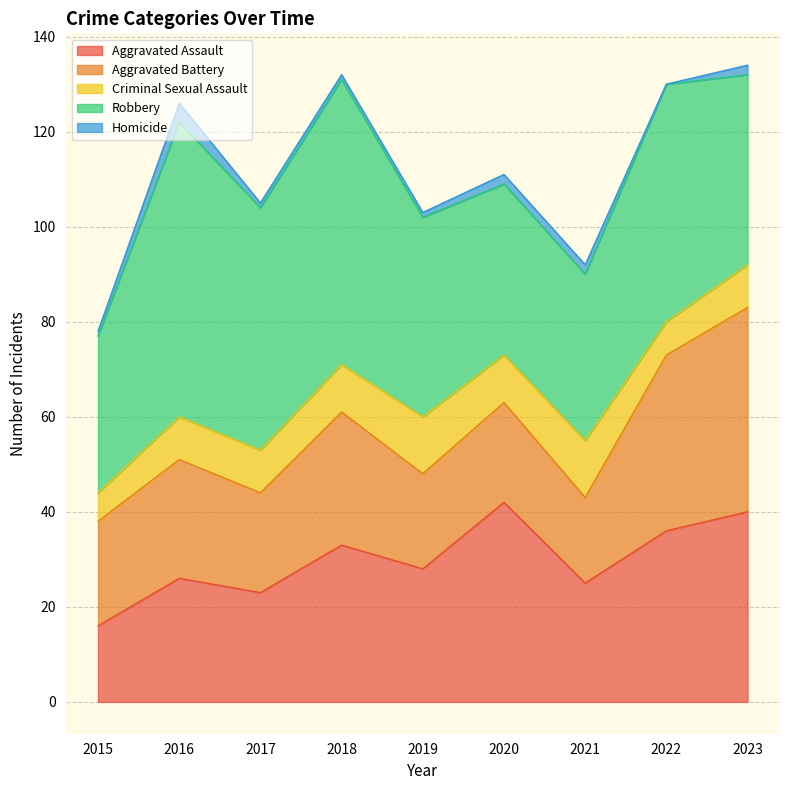

What is the sum of all Criminal Sexual Assault values?

84